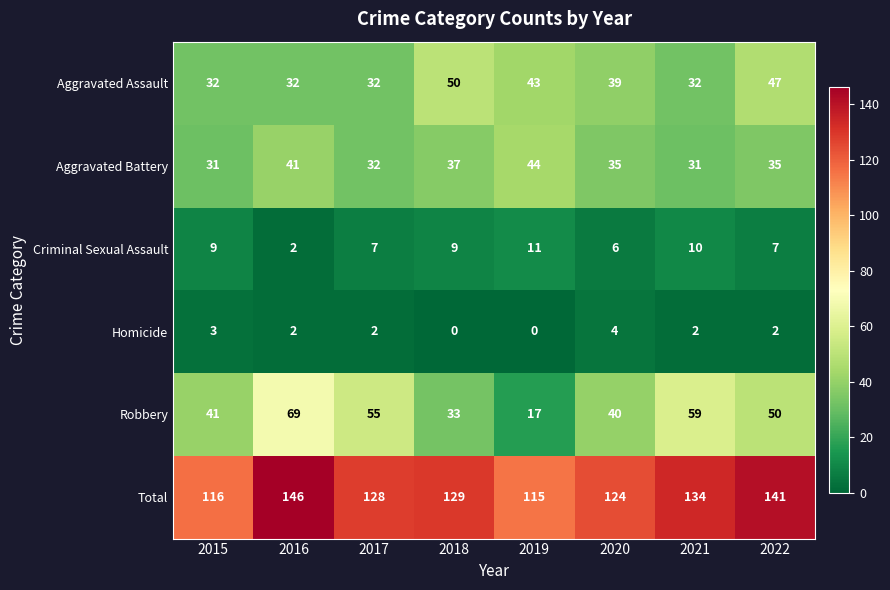

At which label does Criminal Sexual Assault reach its peak?

2019